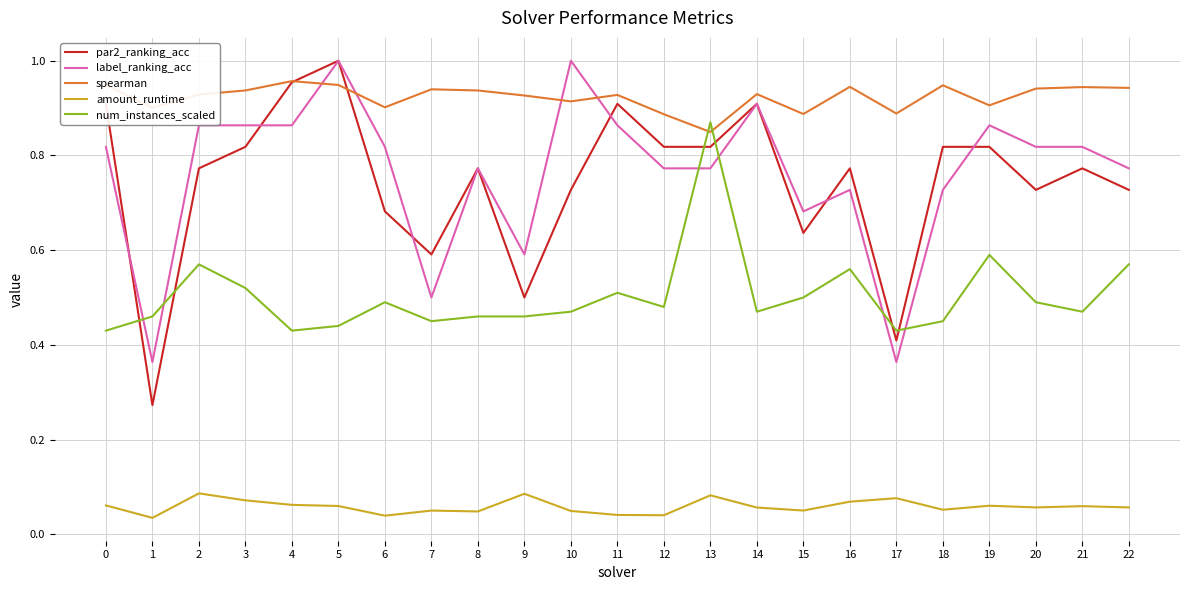

What is the sum of all amount_runtime values?

1.3